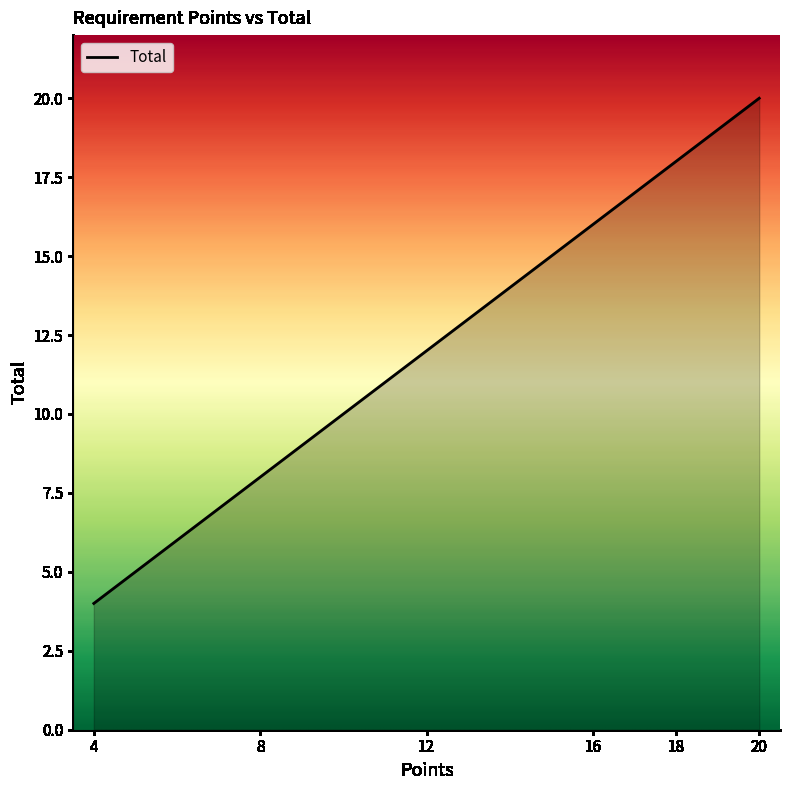

Where is the data nearest to the value 12?

12